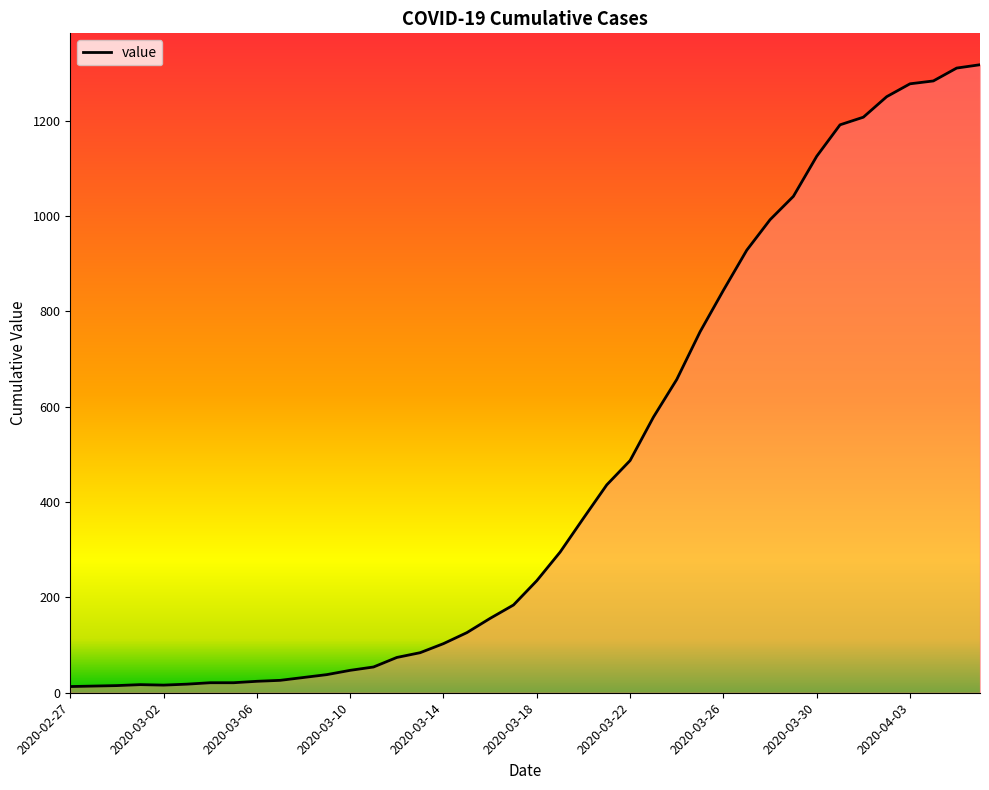

How many distinct data groups are displayed?

1